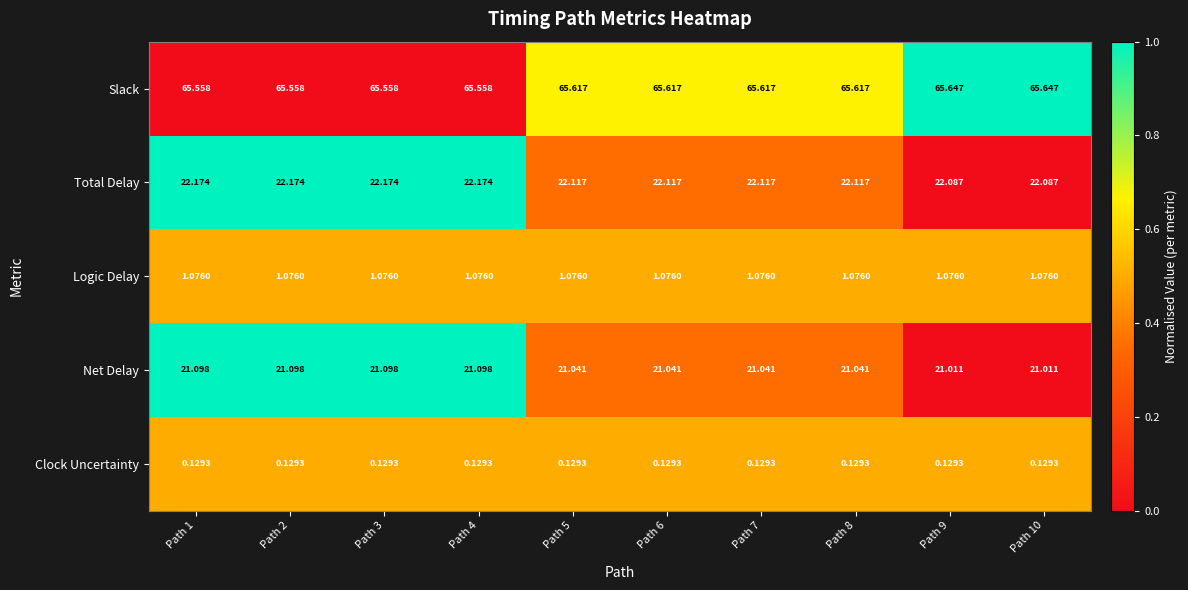

Is the value of Logic Delay at Path 2 greater than the value of Clock Uncertainty at Path 7?

Yes